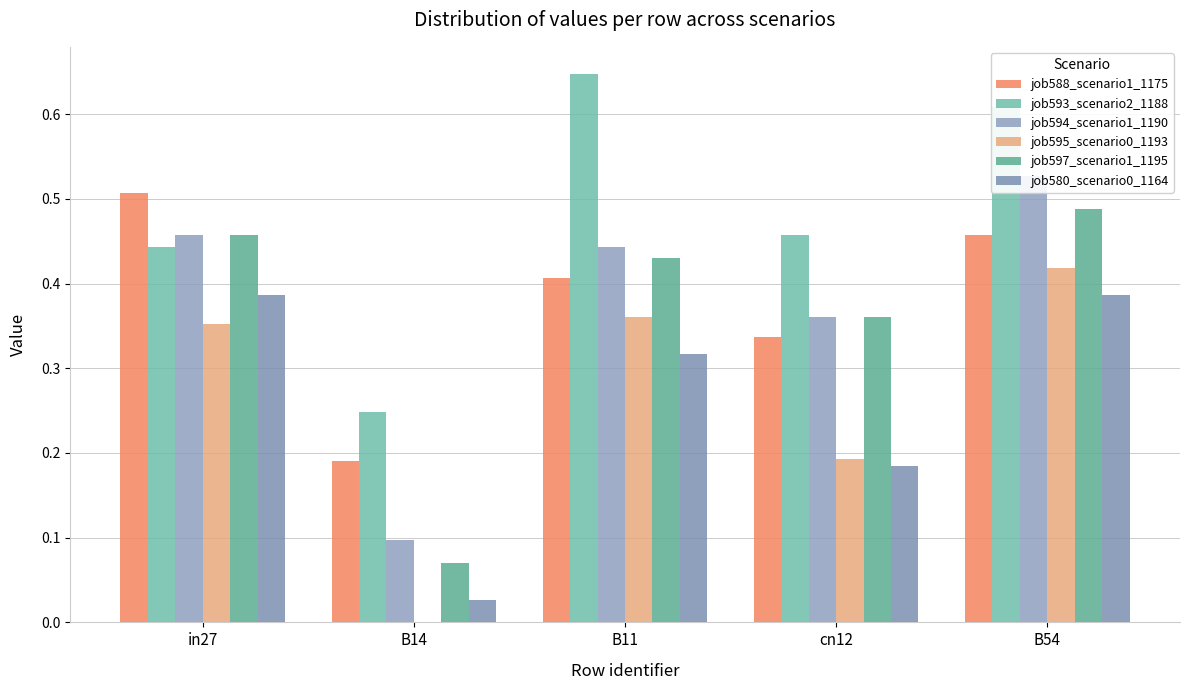

Does the chart contain any negative values?

No